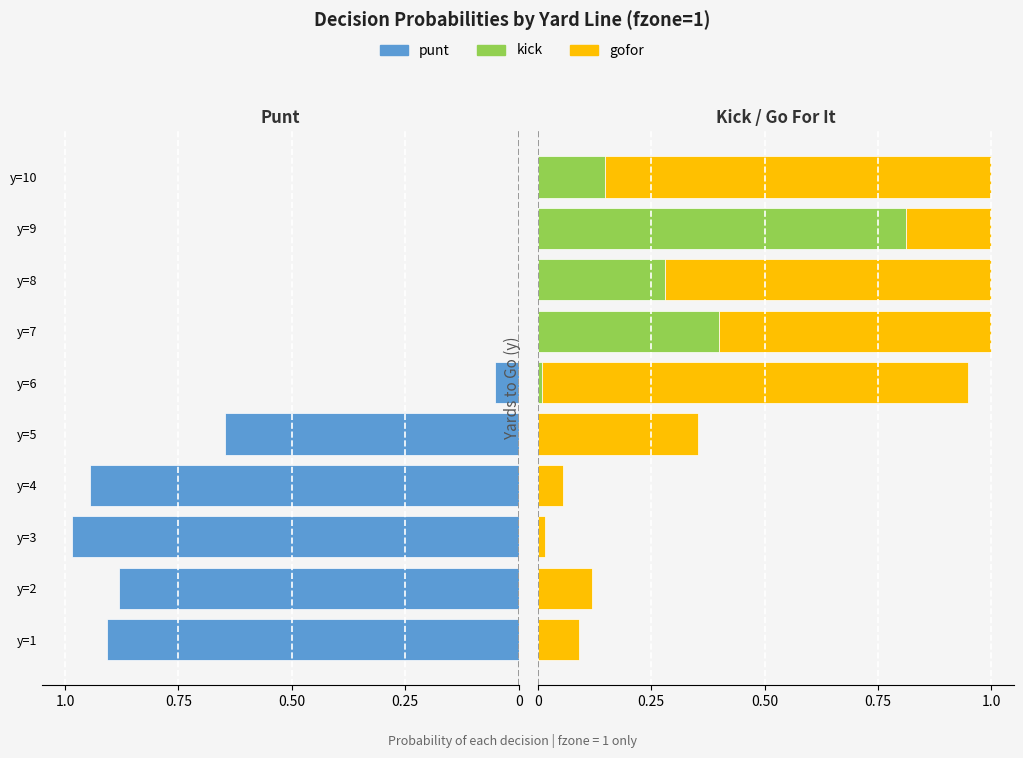

At which category is the sum across all series the highest?

y=7